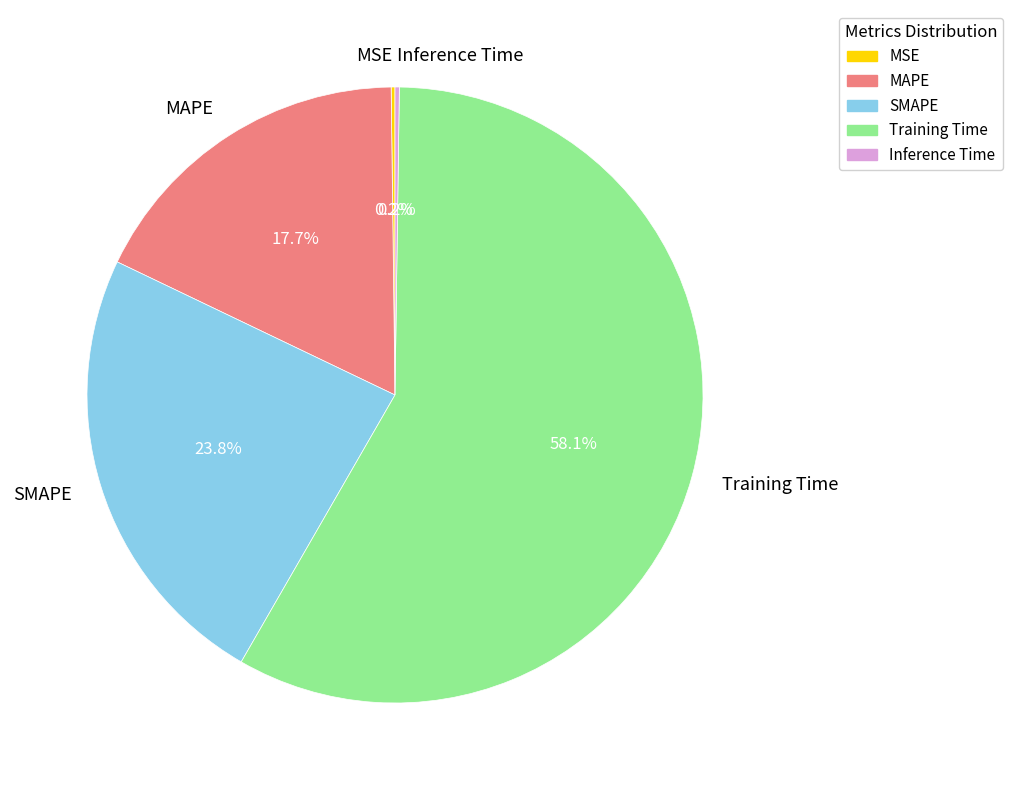

Does any single category account for the majority?

Yes